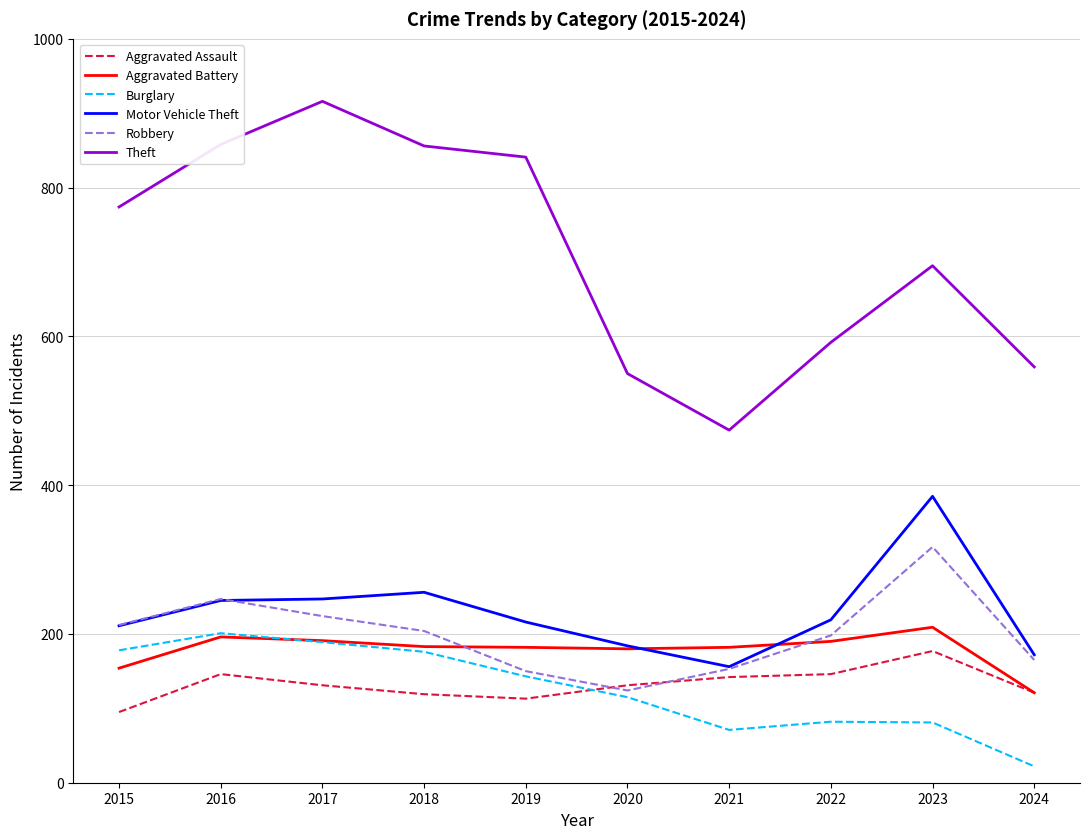

The Motor Vehicle Theft series shows 184 at 2020. True or false?

True